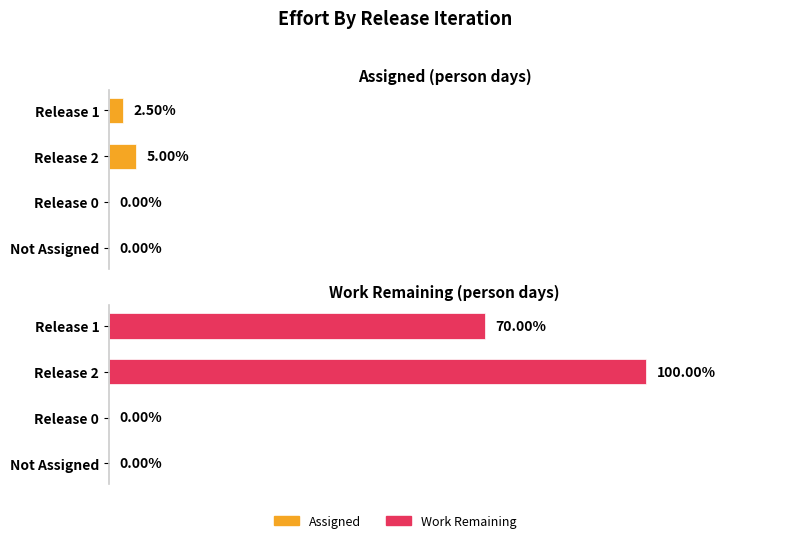

Count the Work Remaining values in the range 0 to 40.

4